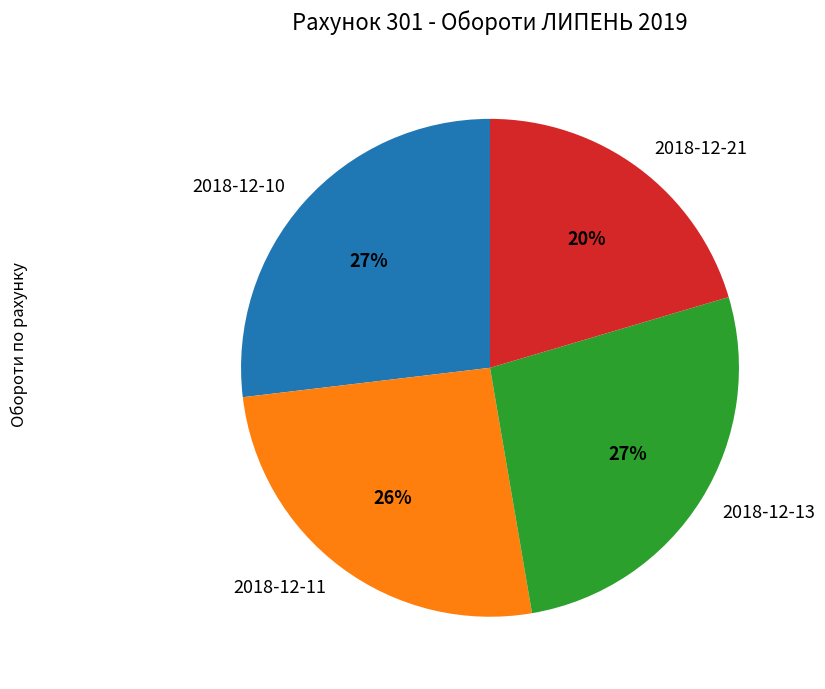

How many segments does this pie chart have?

4